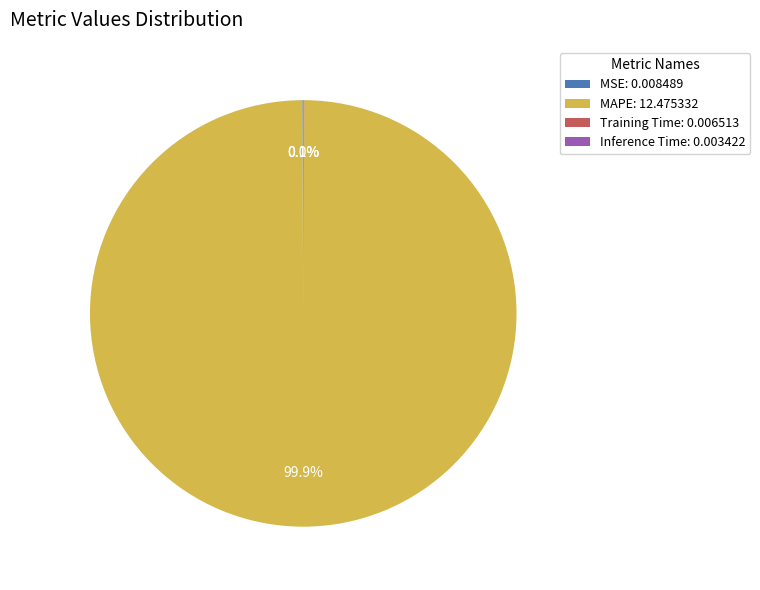

What is the largest slice in the pie chart?

MAPE: 12.475332